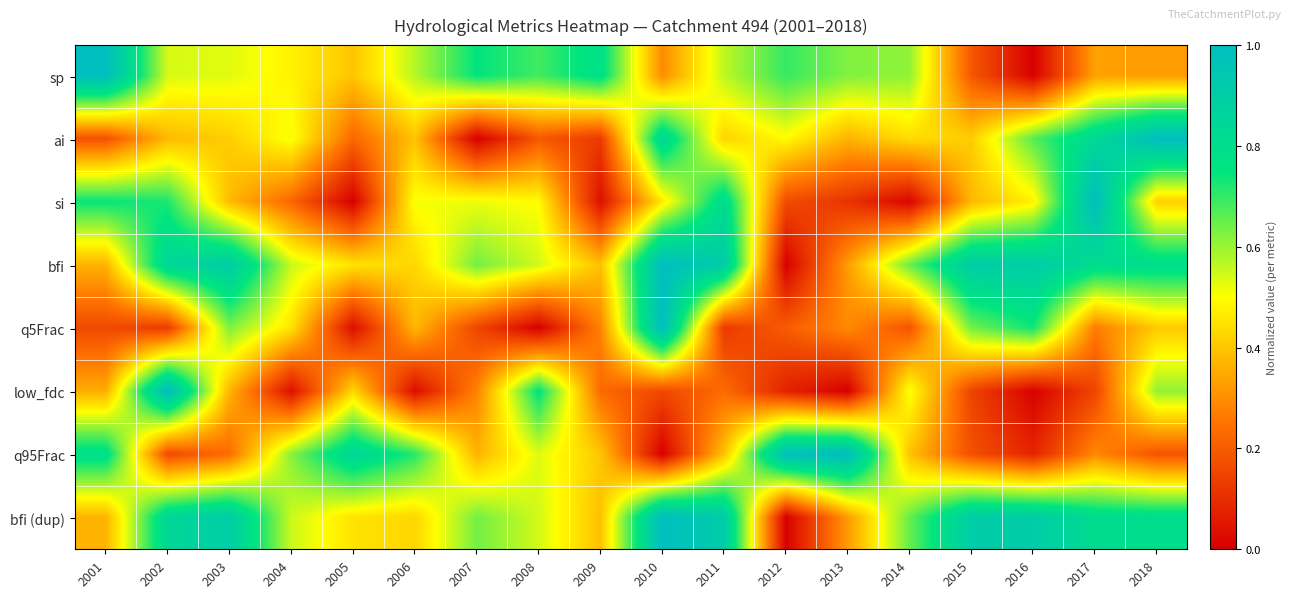

Which series has the largest range (max minus min)?

low_fdc